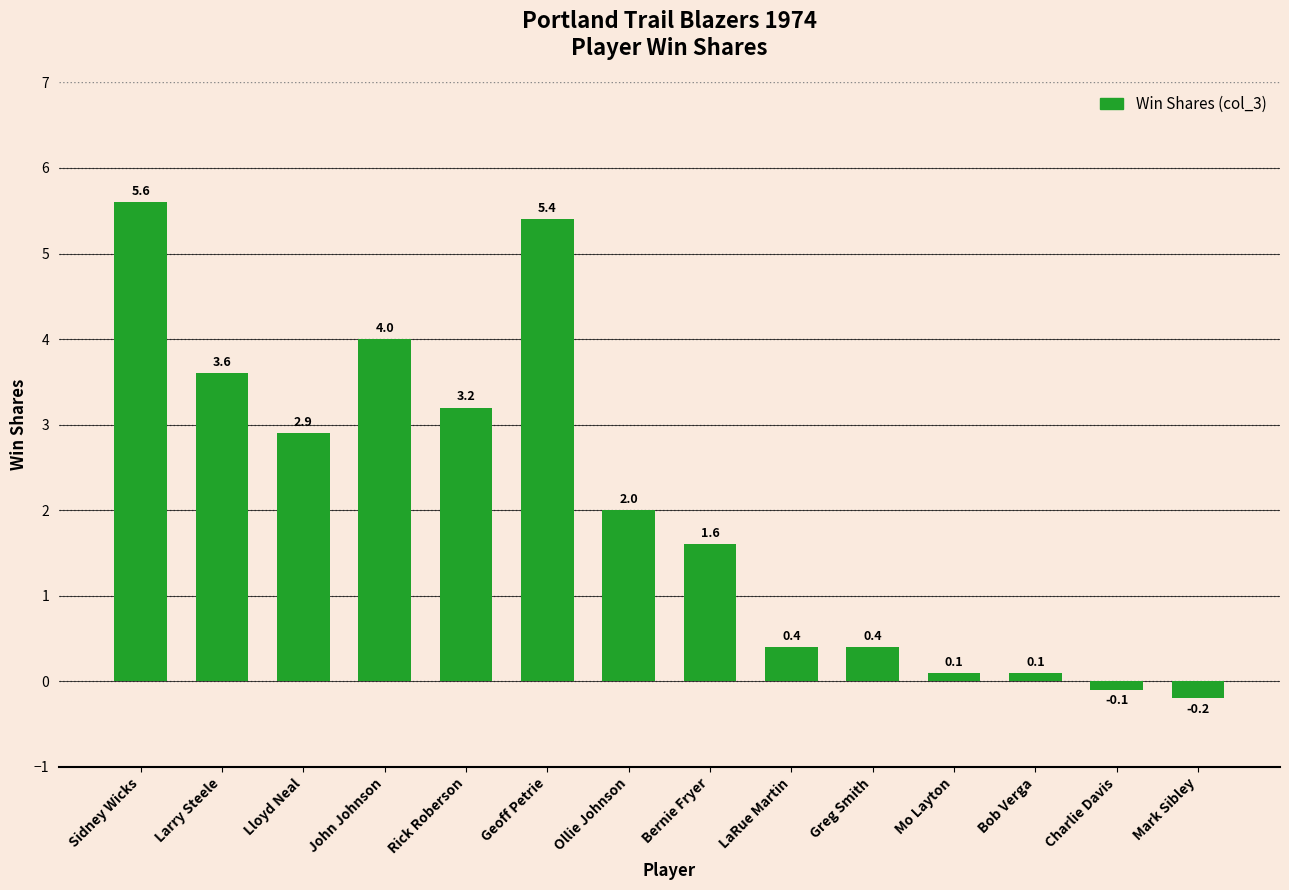

Which label corresponds to the largest value in the chart?

Sidney Wicks